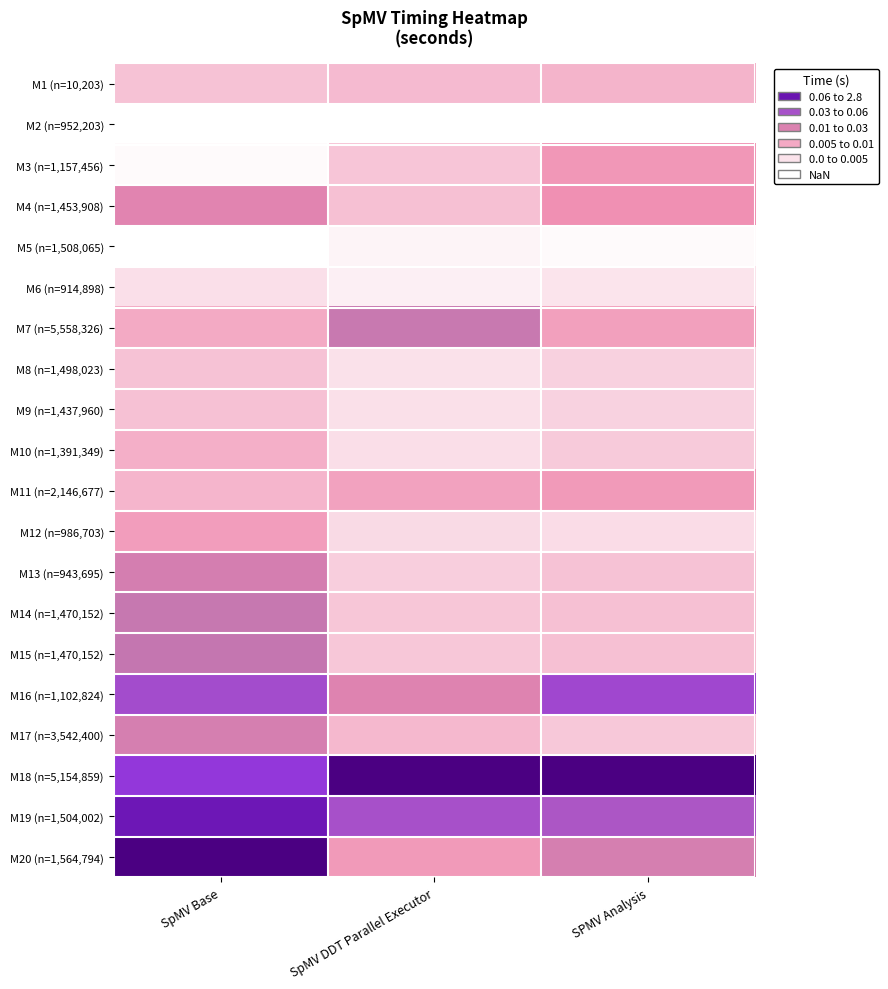

Which has a higher value, SpMV DDT Parallel Executor or SpMV Base?

SpMV DDT Parallel Executor